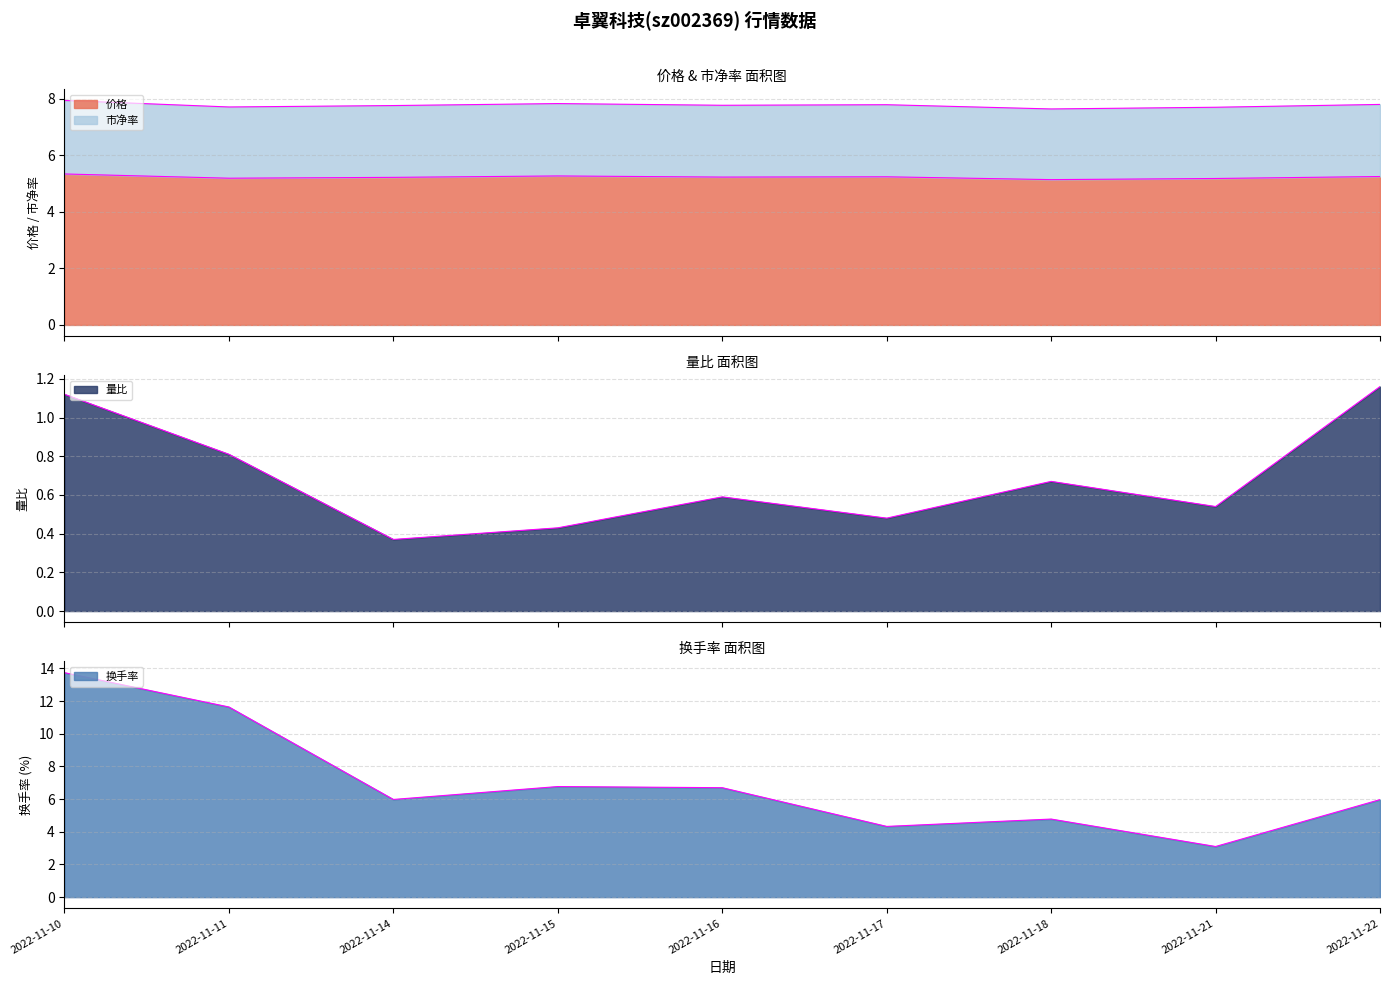

Which series changed the most between 2022-11-10 and 2022-11-21?

换手率